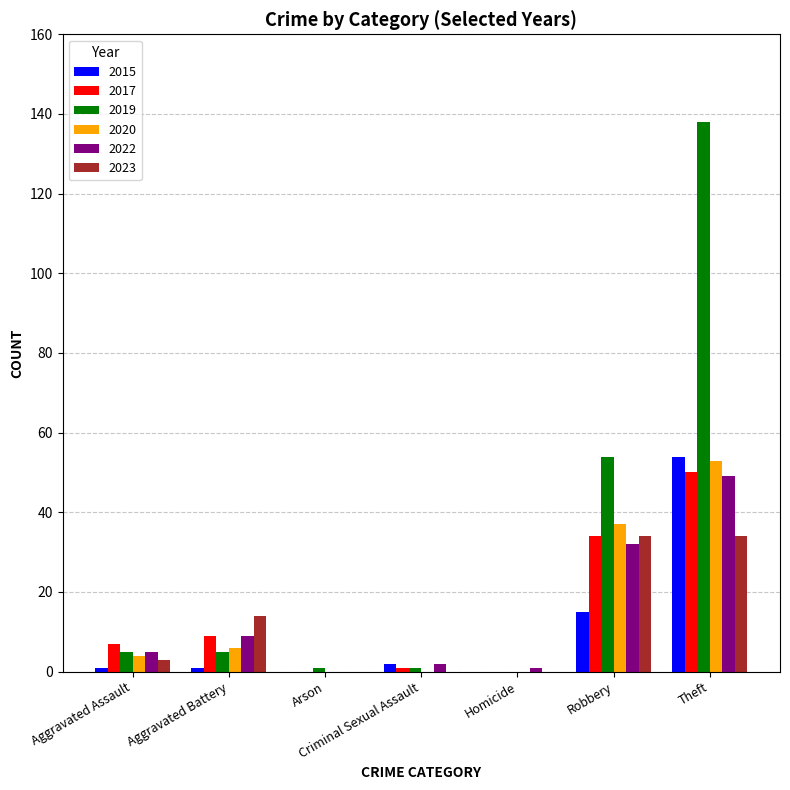

What is the maximum value shown in the chart?

138